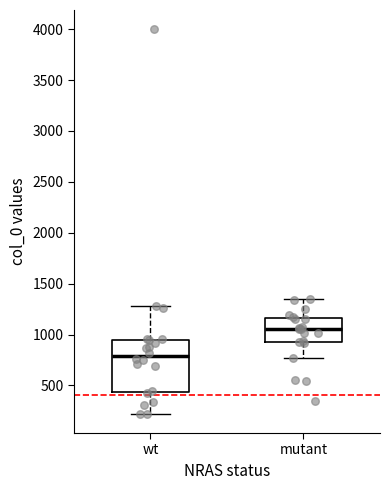

Reading left to right, read every box against the y-axis: the position of its median line, the range the box covers, and the ends of its whiskers. The values are not printed on the chart, so give them approximately, as read against the axis.

wt: median 800, box 450 to 950, whiskers 200 to 1300
mutant: median 1050, box 950 to 1150, whiskers 750 to 1350